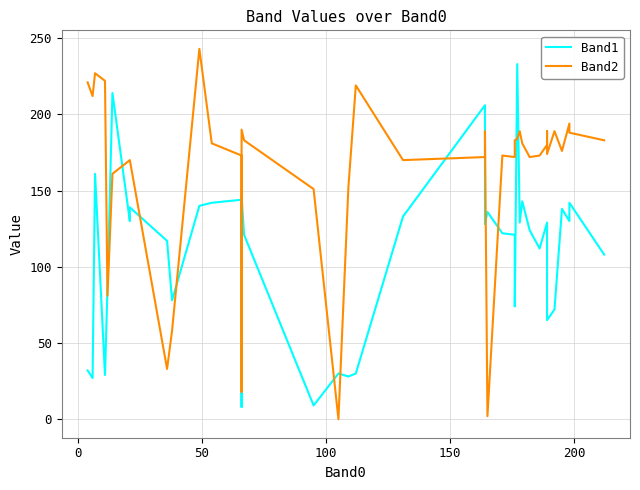

True or false: Band1 and Band2 cross at least once.

True